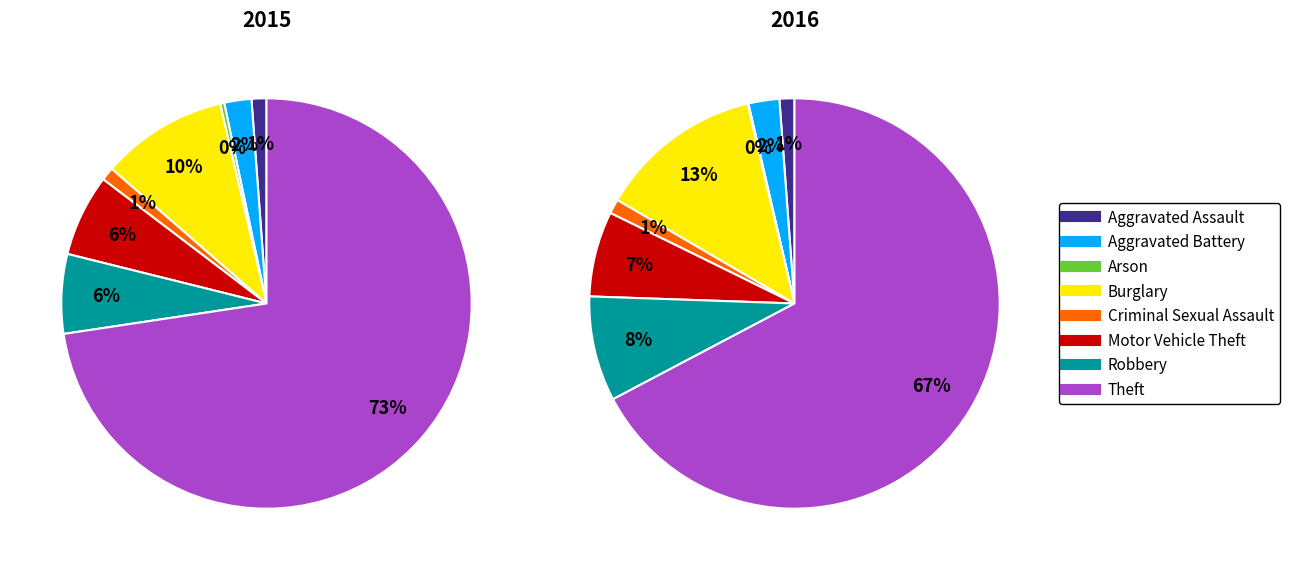

Between Aggravated Battery and Aggravated Assault, which is larger?

Aggravated Battery